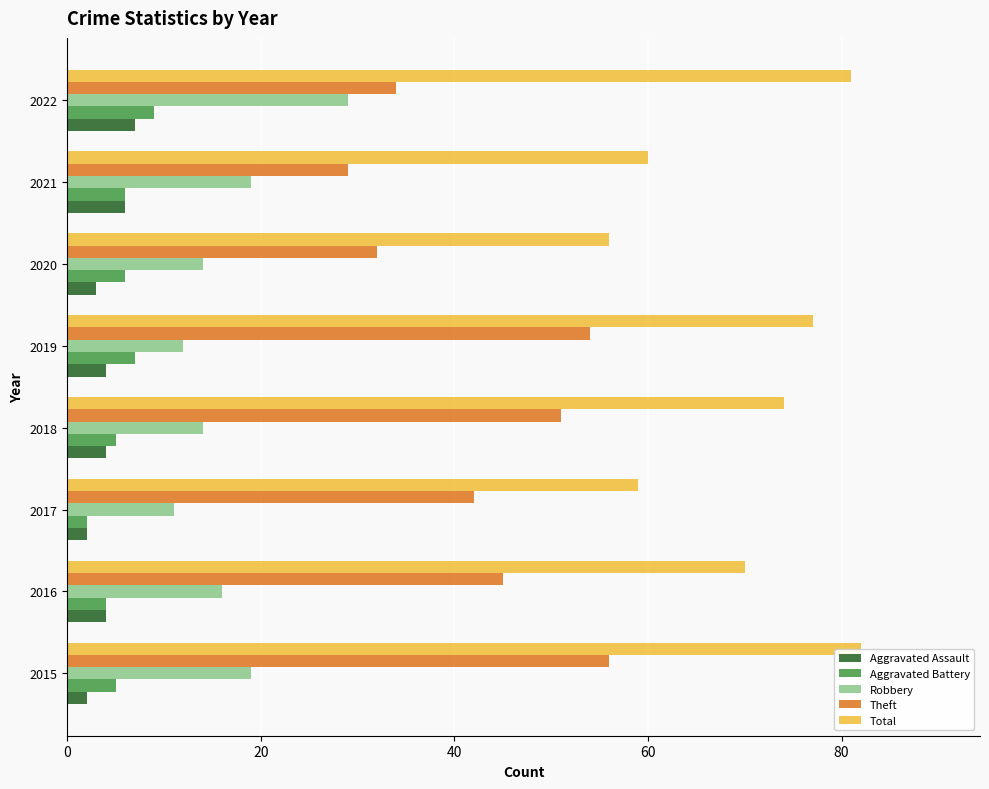

What is the lowest value of the Aggravated Assault series?

2